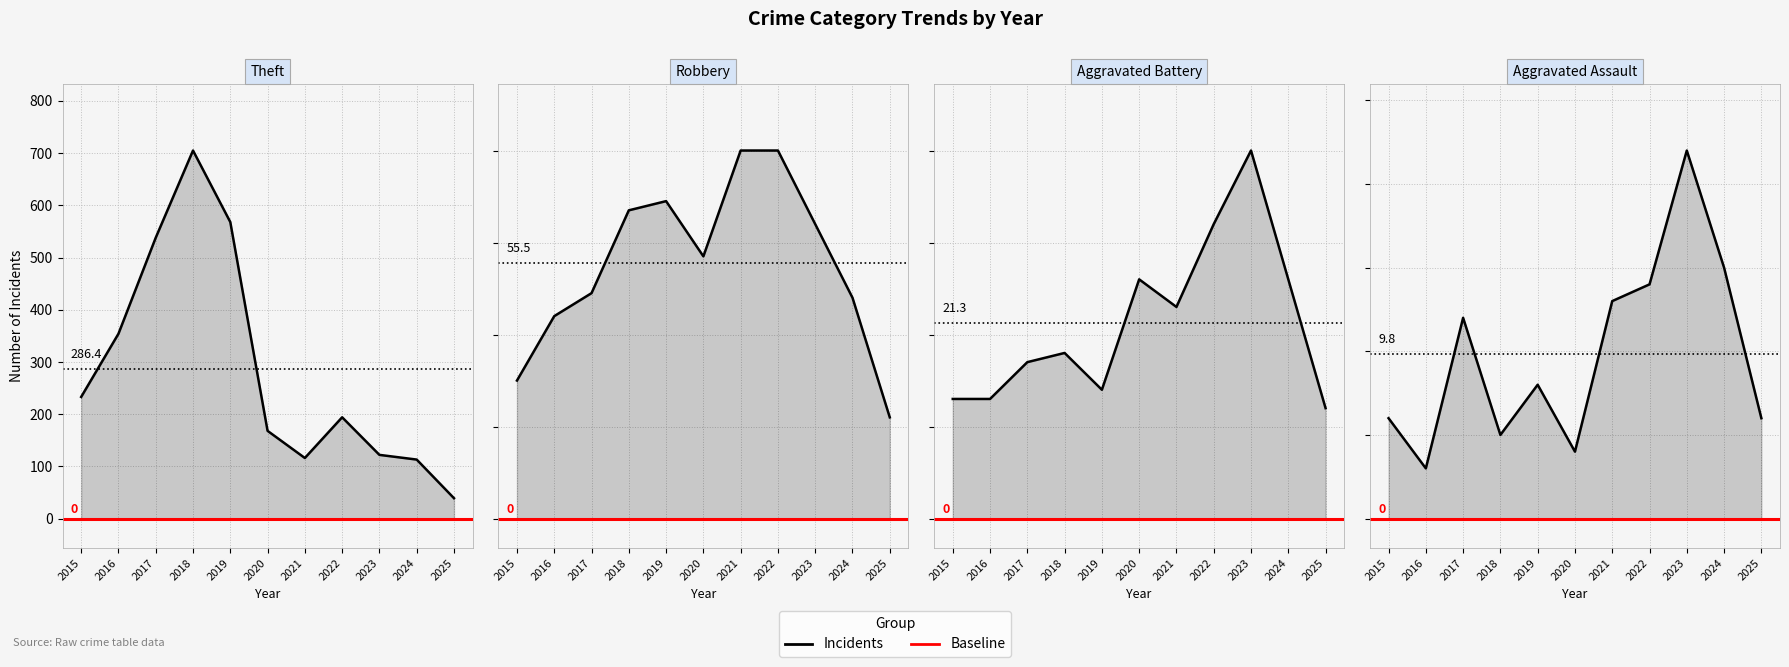

Between 2020 and 2024, which is larger?

2020